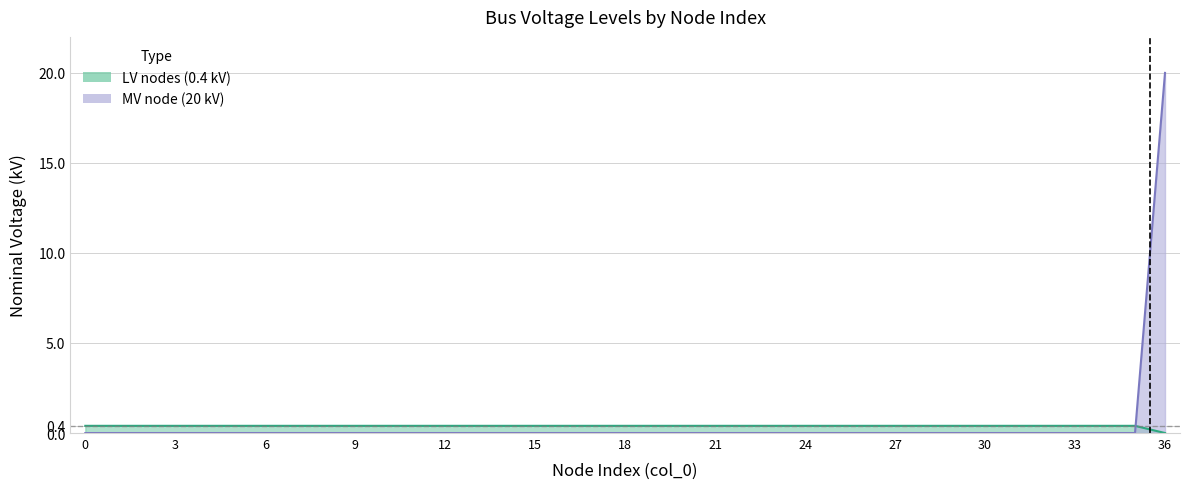

What is the average value?

0.4